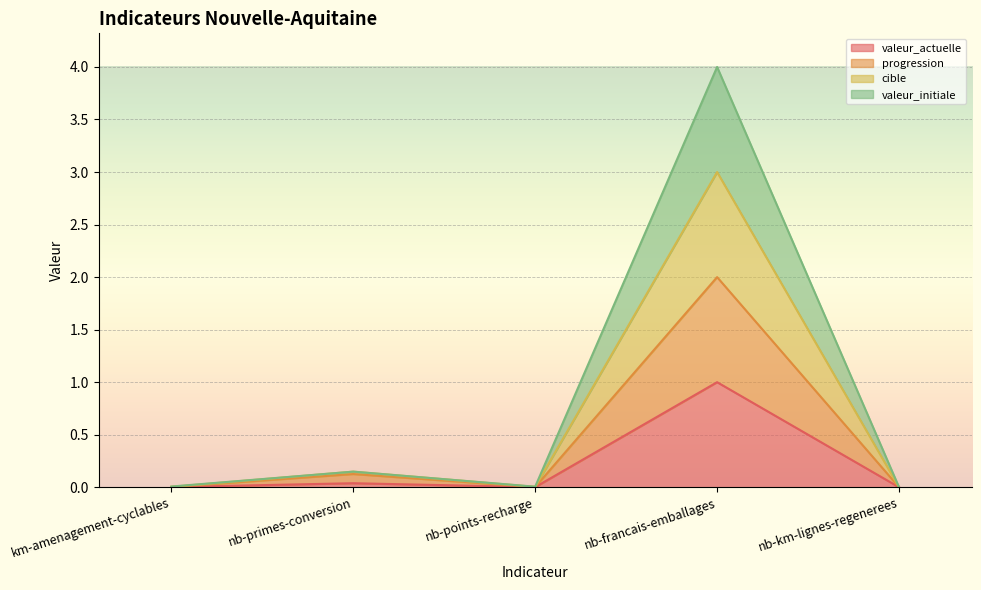

At nb-points-recharge, list the series in order from smallest to largest.

valeur_actuelle, progression, valeur_initiale, cible